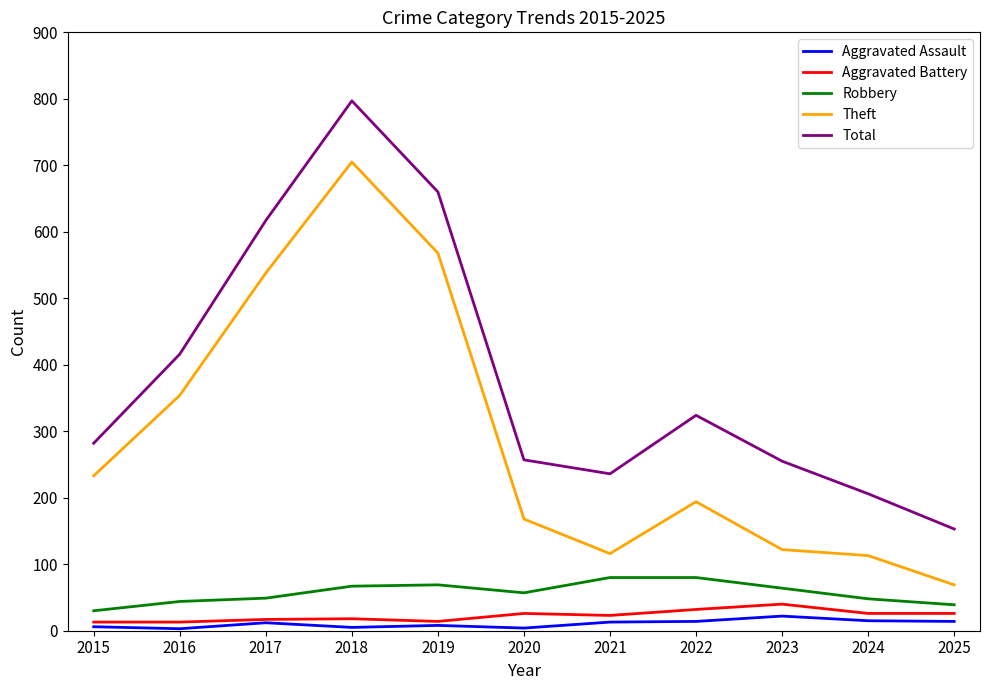

Where is Total nearest to the value 475?

2016